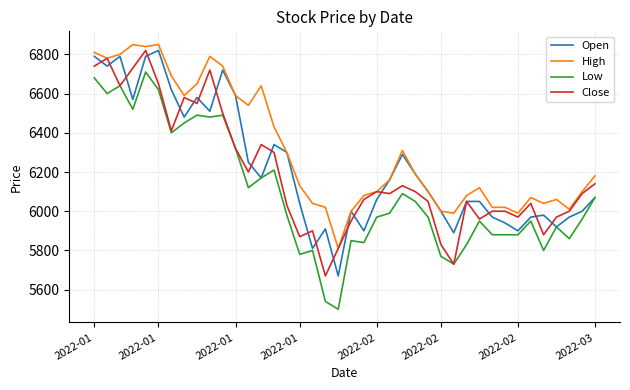

Which series has the largest total across all categories?

High